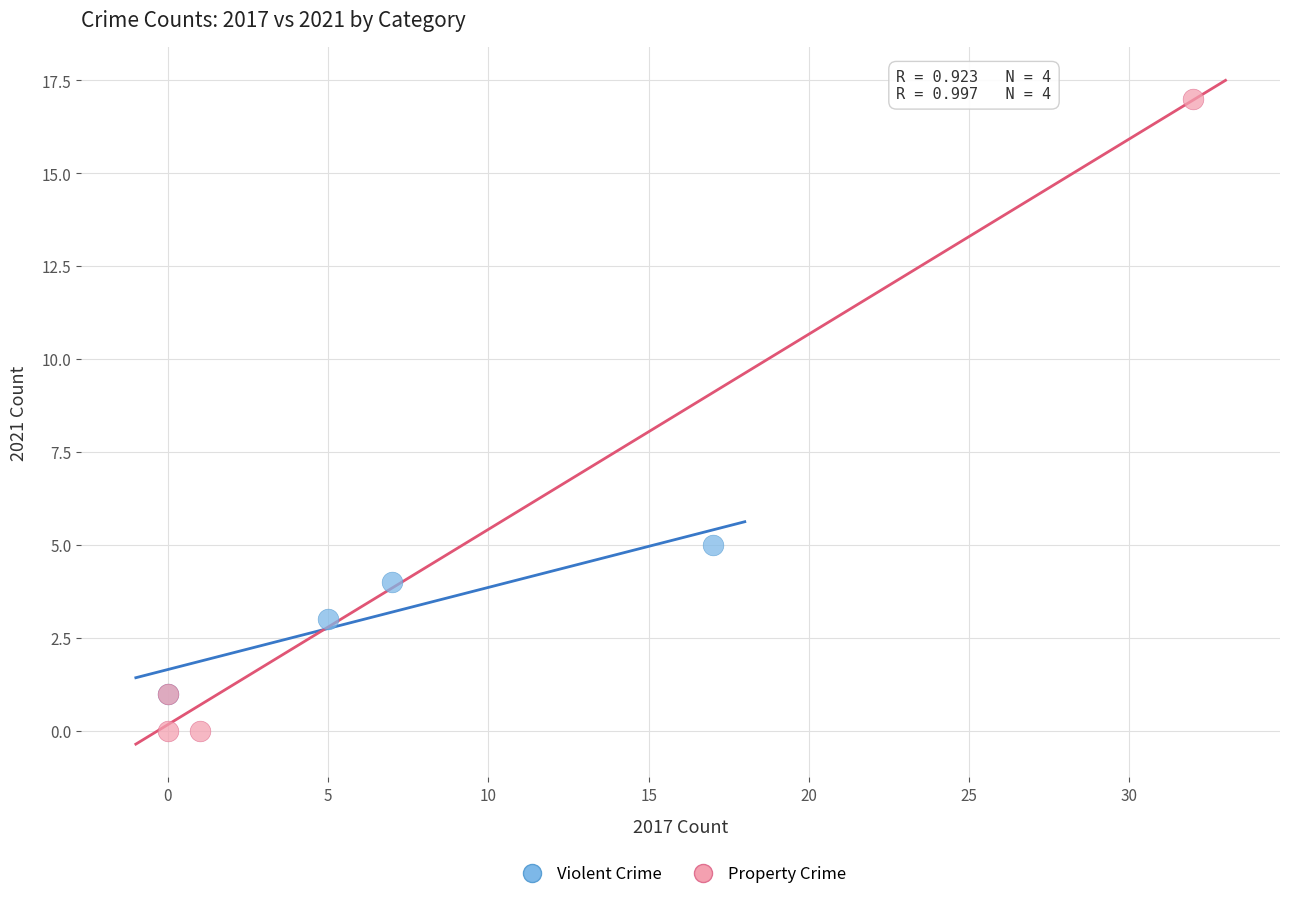

What are all the series names shown in the legend?

Violent Crime, Property Crime